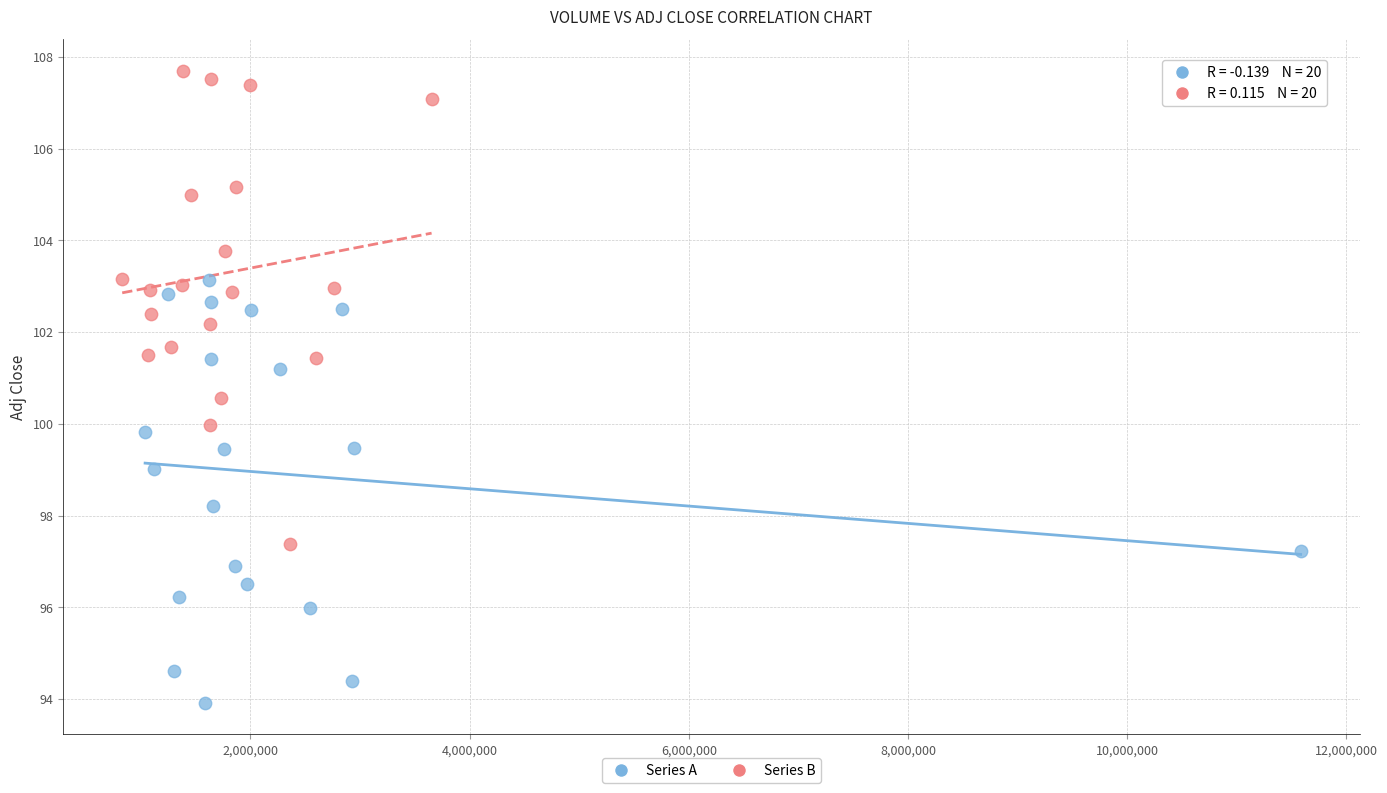

Which series contains the lowest Y value?

Series A